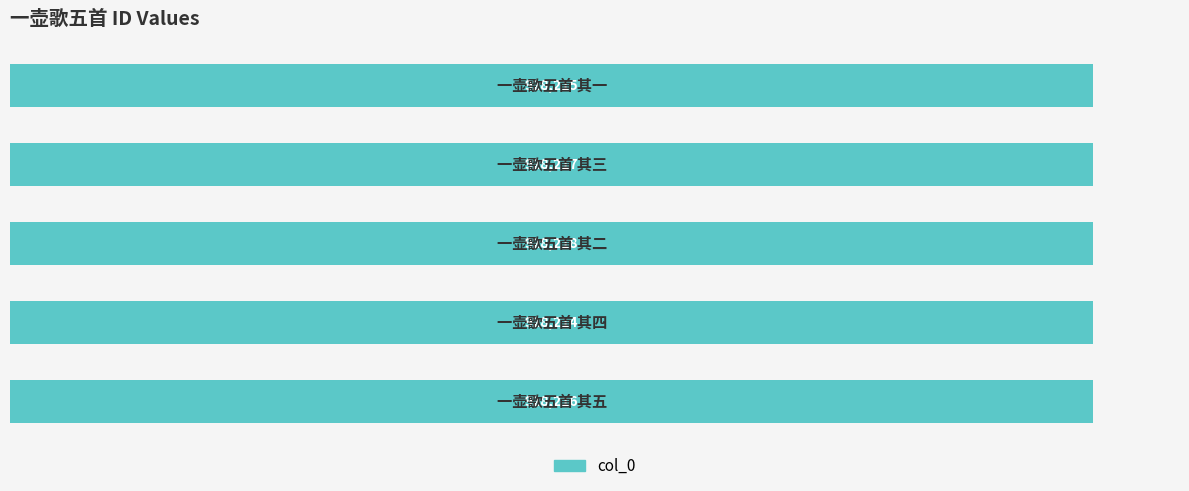

Are the bars grouped side by side (vs. stacked)?

No